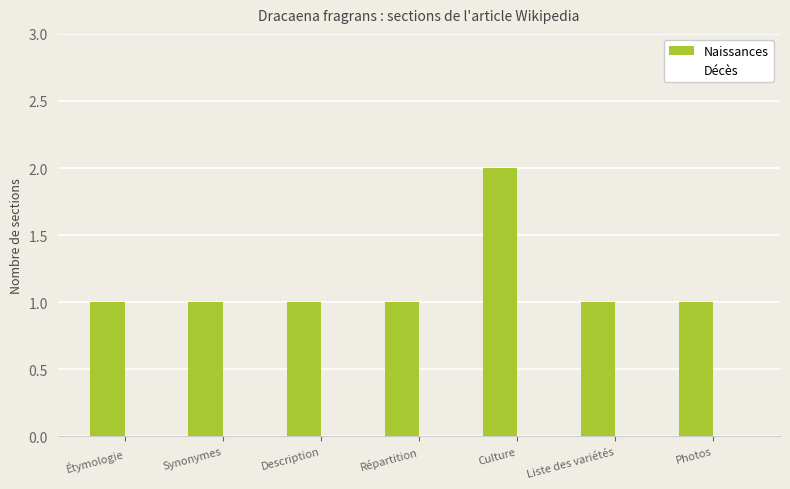

What is the change in value from Répartition to Culture?

+1